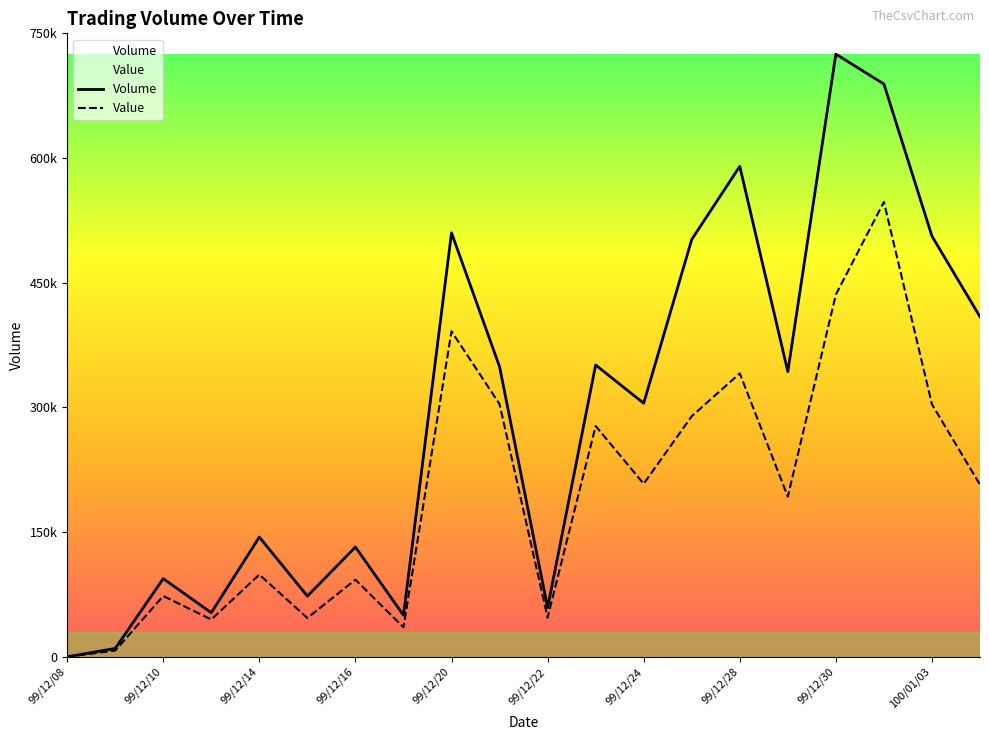

True or false: Value has more than 2 interior local peaks.

True